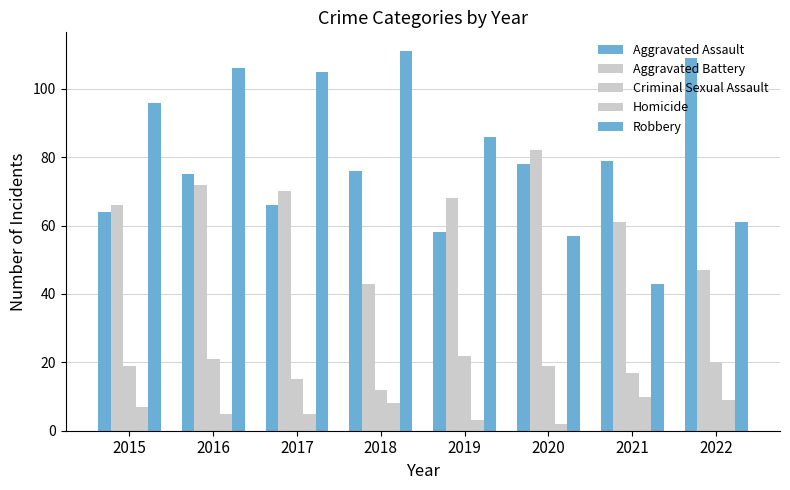

Reading left to right, list all the values displayed in this chart.

Aggravated Assault: 64	75	66	76	58	78	79	109
Aggravated Battery: 66	72	70	43	68	82	61	47
Criminal Sexual Assault: 19	21	15	12	22	19	17	20
Homicide: 7	5	5	8	3	2	10	9
Robbery: 96	106	105	111	86	57	43	61